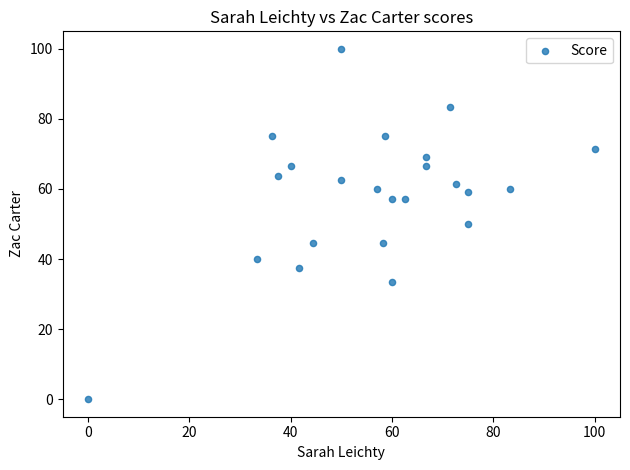

What is the range of X values (max minus min)?

100.0